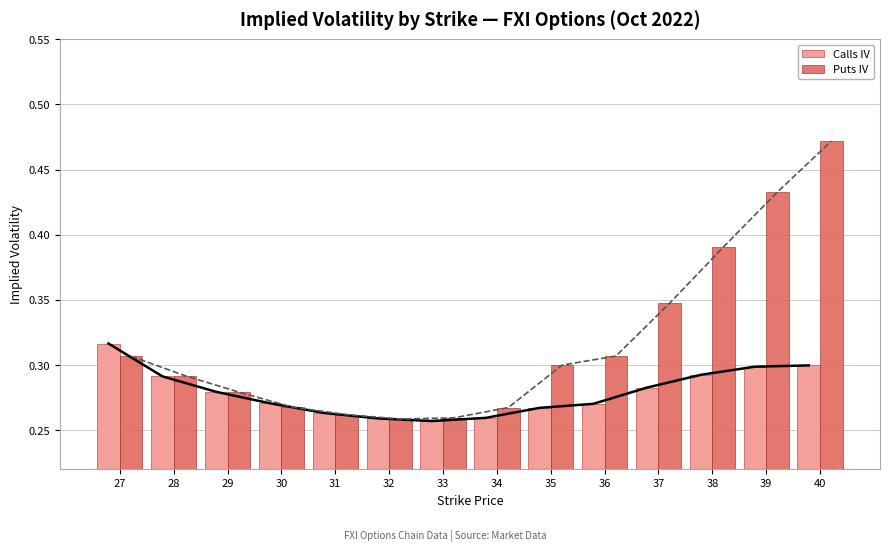

What is the total value across all series at 32?

0.5